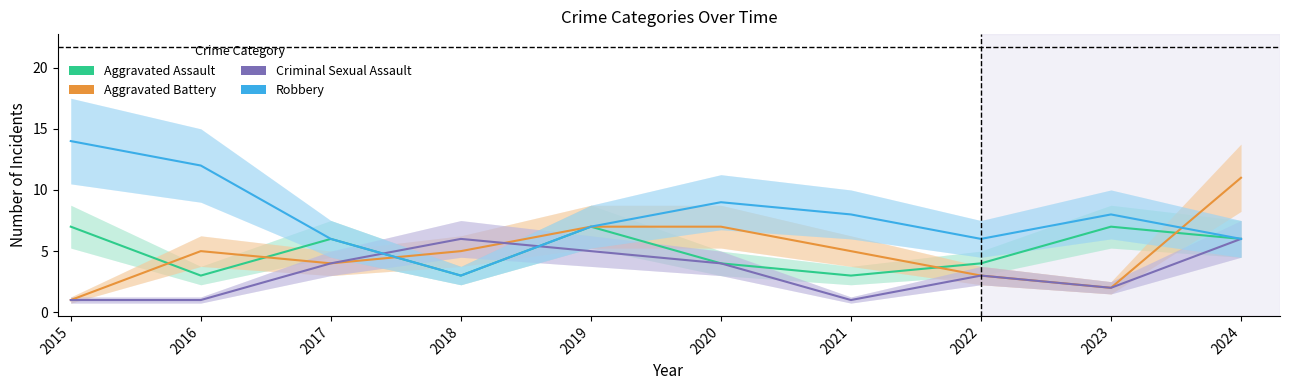

Between 2022 and 2024, which series saw the biggest shift?

Aggravated Battery